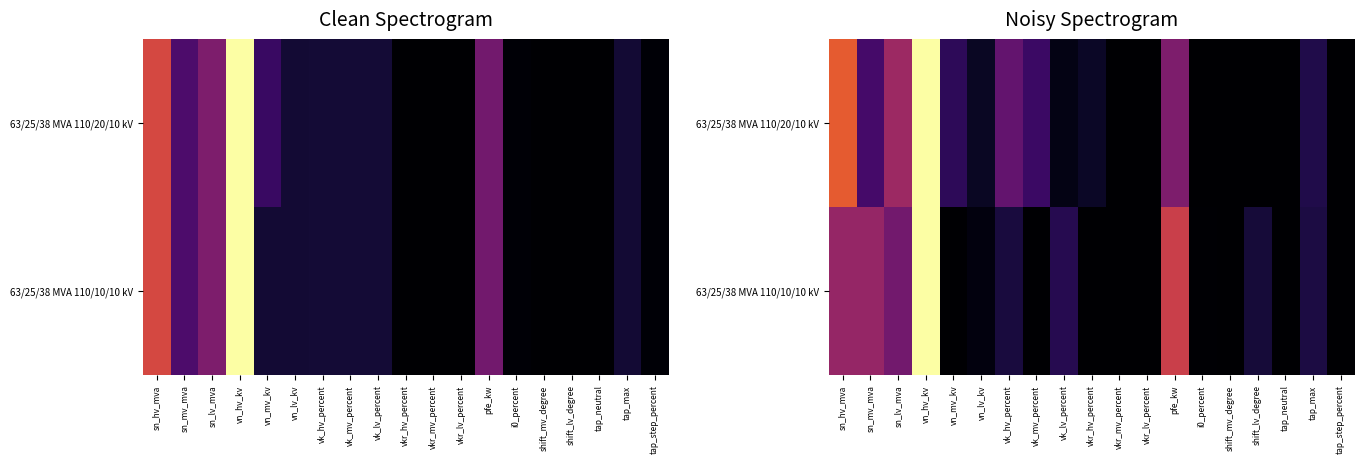

Rank the categories by 63/25/38 MVA 110/20/10 kV value from lowest to highest.

vkr_mv_percent, vkr_lv_percent, i0_percent, shift_mv_degree, shift_lv_degree, tap_neutral, tap_step_percent, vk_lv_percent, vn_lv_kv, vkr_hv_percent, tap_max, vn_mv_kv, vk_mv_percent, sn_mv_mva, vk_hv_percent, pfe_kw, sn_lv_mva, sn_hv_mva, vn_hv_kv